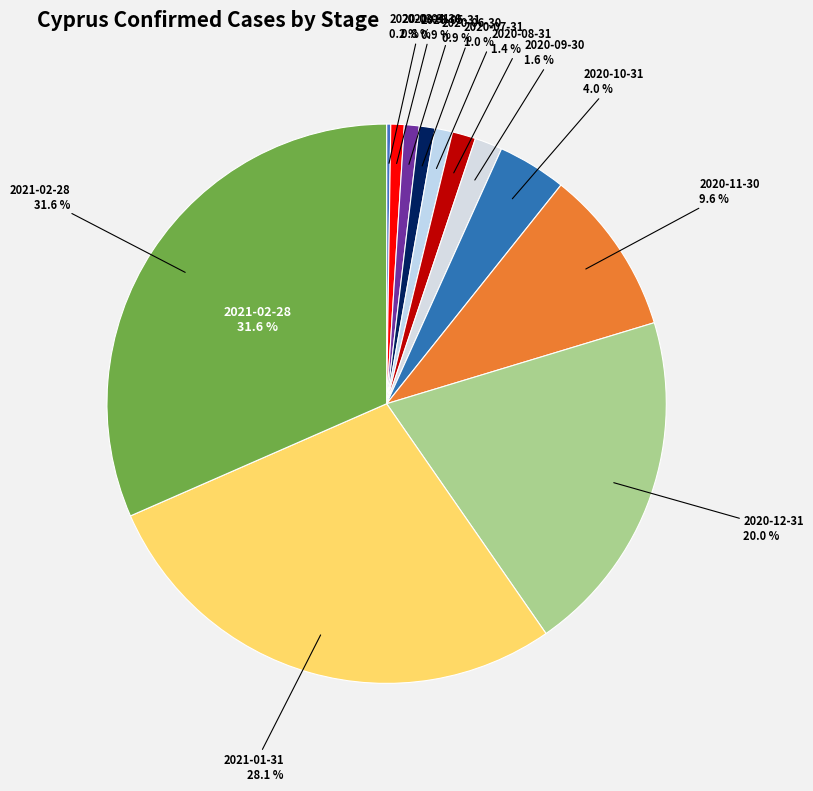

How many segments does this pie chart have?

12